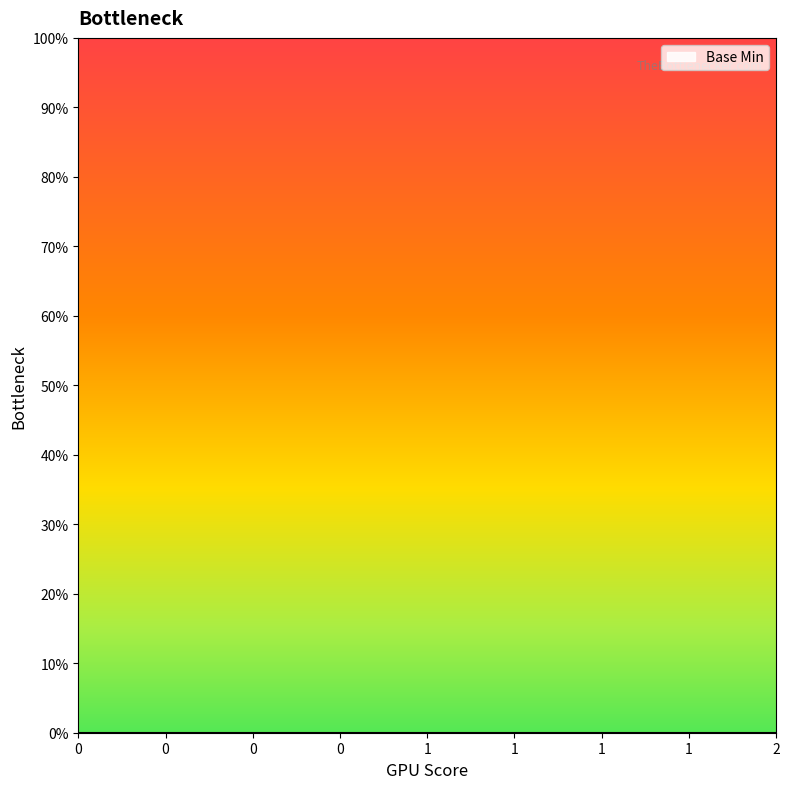

Is it true that the value at 0 is 0?

True